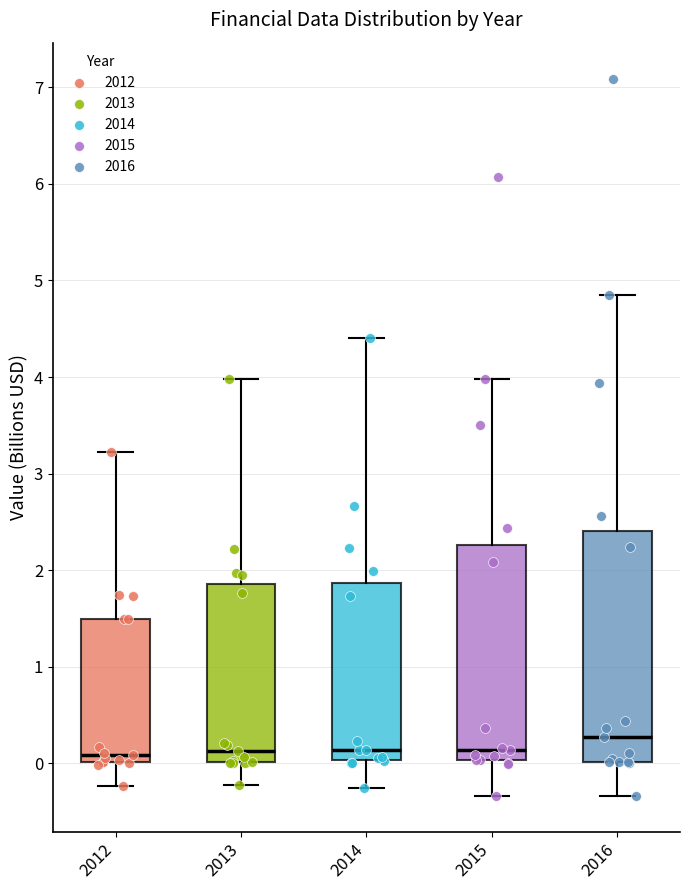

Comparing the boxes themselves (not the whiskers), which one is the tallest?

2016